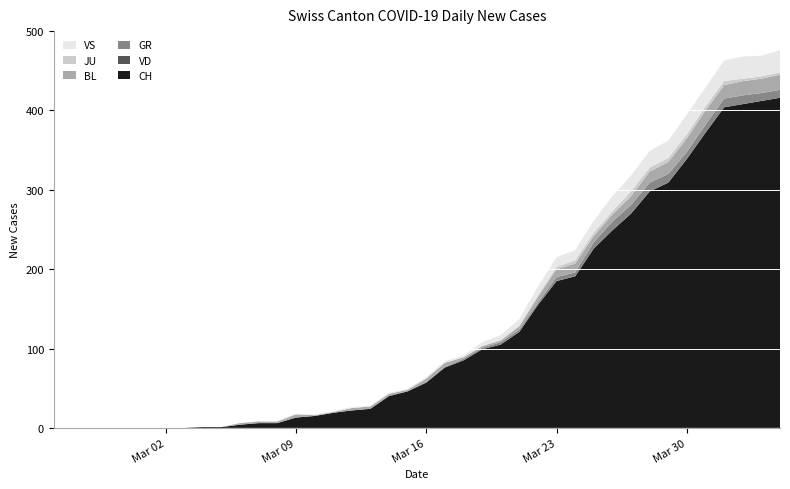

Reading left to right, extract all data points from this chart.

CH: 0	0	0	0	0	0	0	0	1	1	4	6	6	13	15	19	22	24	40	46	57	76	85	99	105	121	155	185	191	226	249	270	298	309	339	372	404	408	412	416
VD: 0	0	0	0	0	0	0	0	0	0	0	0	0	0	0	0	0	0	0	0	0	0	0	0	0	0	0	0	0	0	0	0	0	0	0	0	0	0	0	0
GR: 0	0	0	0	0	0	0	0	0	0	0	0	0	0	0	0	0	0	1	0	1	1	2	2	3	3	3	5	5	8	11	11	11	11	9	10	11	11	10	10
BL: 0	0	0	0	0	0	0	0	0	0	2	2	2	4	1	1	3	3	2	2	4	5	2	2	2	4	7	10	11	8	9	11	14	15	17	18	17	18	18	19
JU: 0	0	0	0	0	0	0	0	0	0	0	0	0	0	0	0	0	0	0	0	0	0	0	0	1	1	2	3	4	4	4	6	5	5	5	5	5	3	3	3
VS: 0	0	0	0	0	0	0	0	0	0	0	0	1	1	1	1	1	1	1	1	2	2	2	5	6	8	11	12	13	15	19	20	21	22	25	24	26	28	26	28